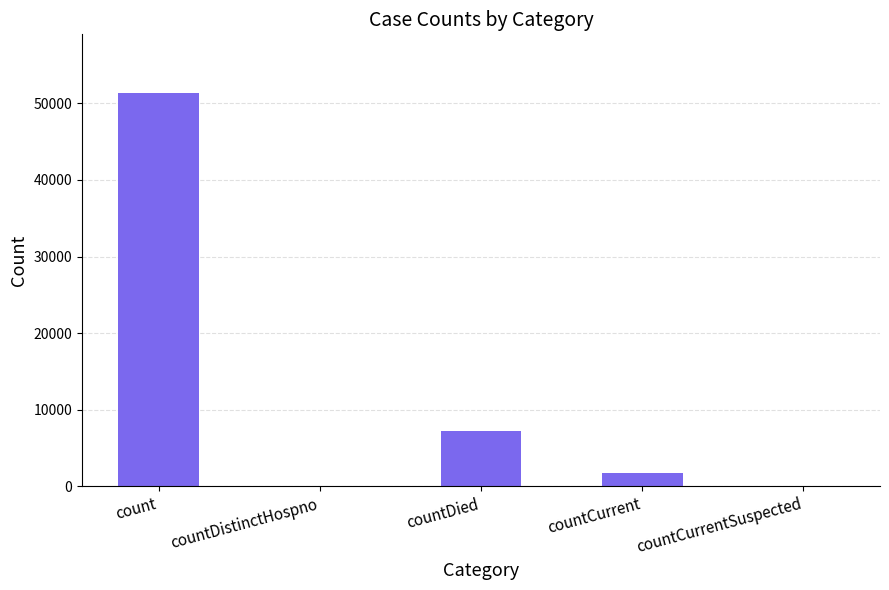

Reading left to right, what are all the values shown in this chart?

51318	0	7164	1709	0